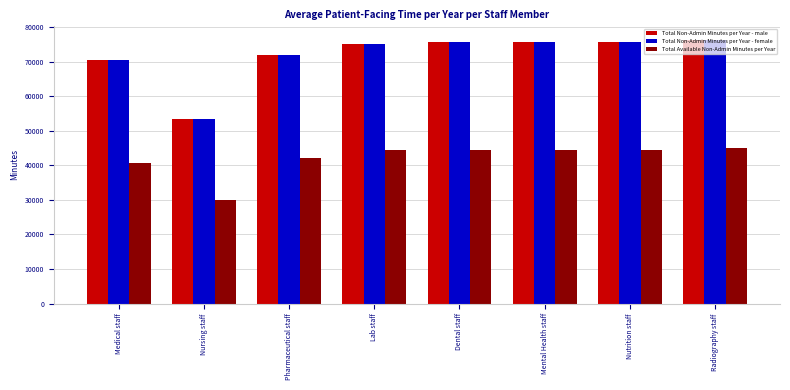

What position from the right is Mental Health staff?

3